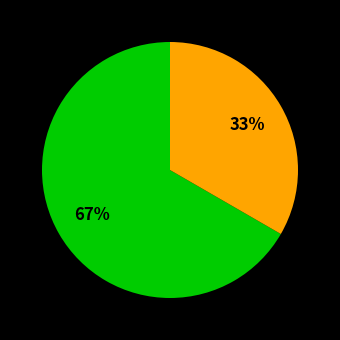

Count the number of slices in the pie.

2